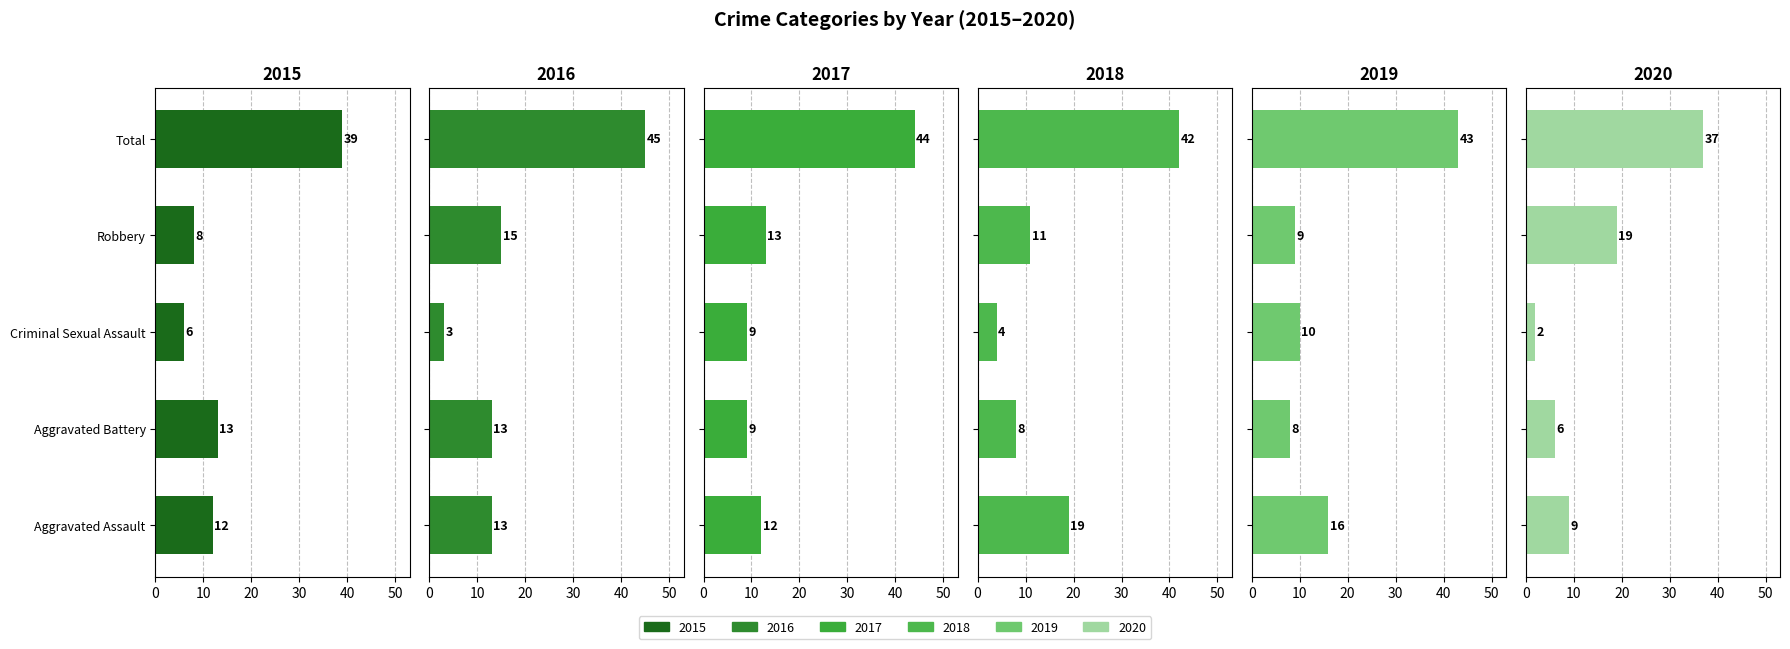

How many data points does each series have?

5